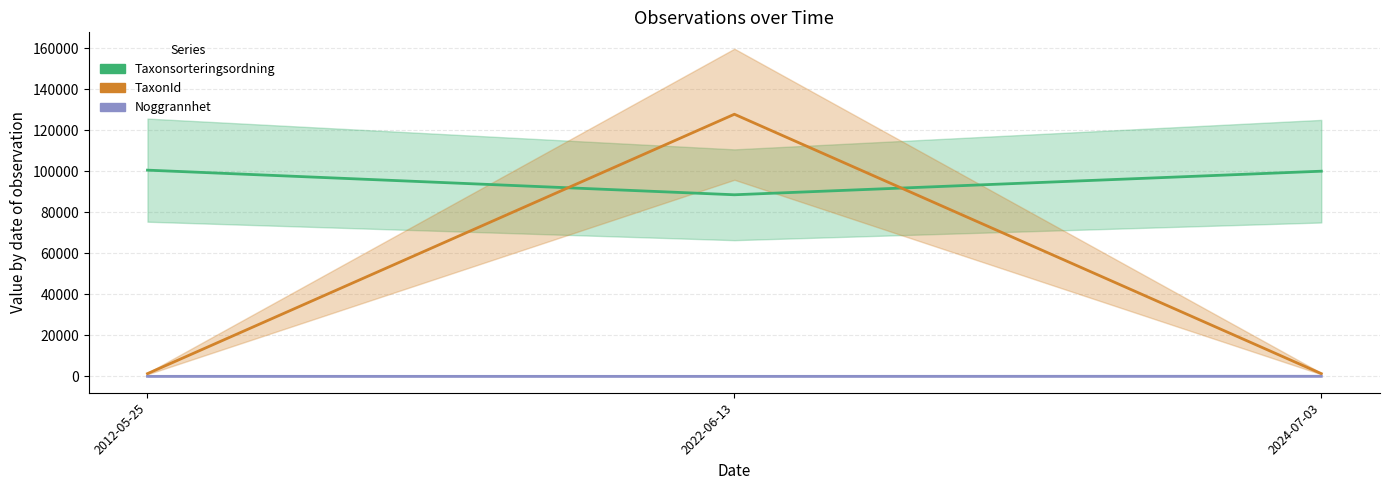

The Taxonsorteringsordning series shows 100636.0 at 2012-05-25. True or false?

True